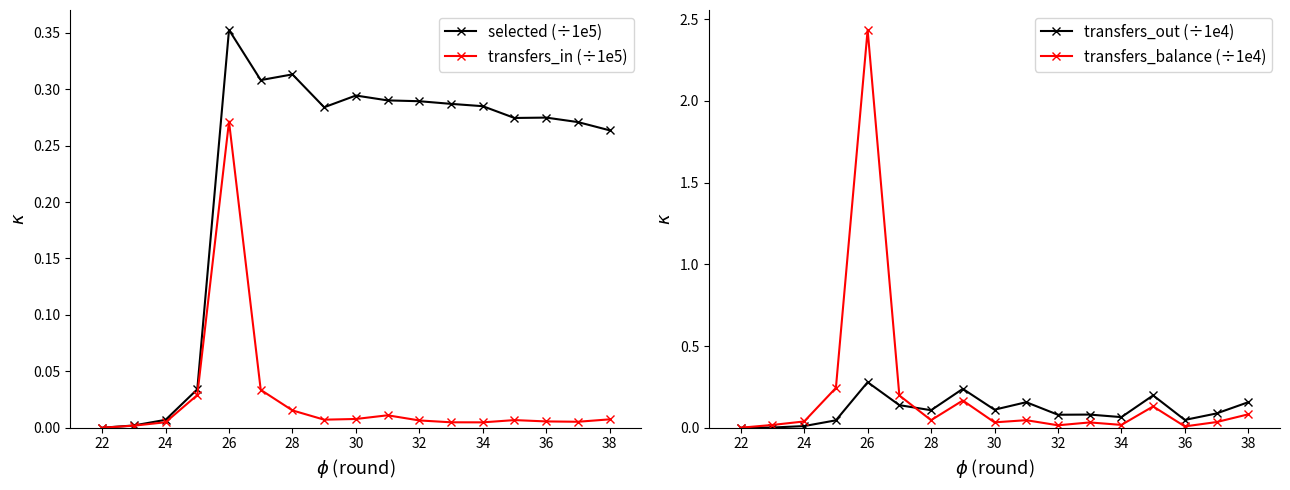

Does the chart display data point markers on the line(s)?

Yes